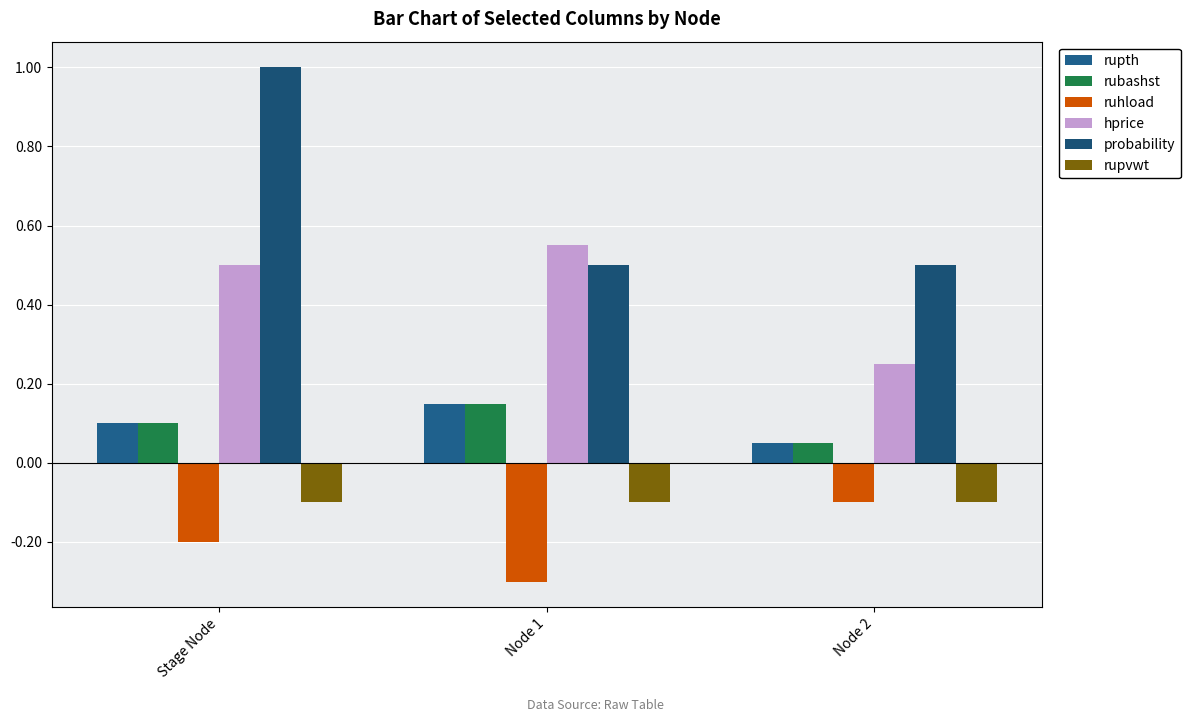

What are all the series names shown in the legend?

rupth, rubashst, ruhload, hprice, probability, rupvwt